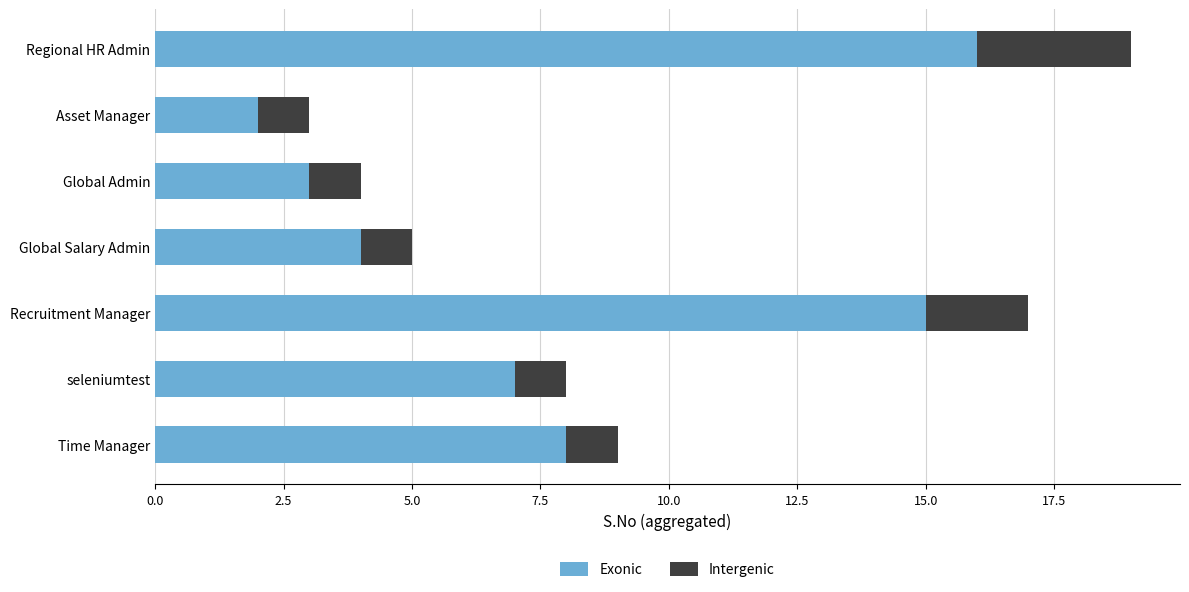

Count the number of data series in this chart.

2